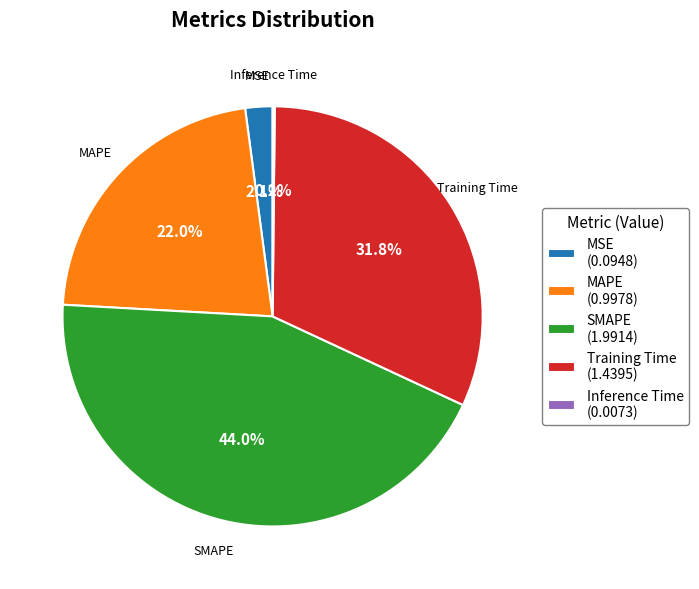

What percentage do Training Time and SMAPE together represent?

75.7%